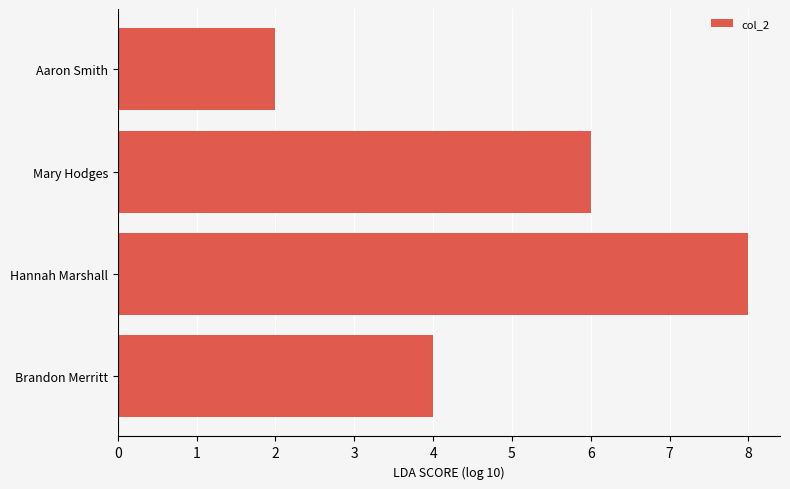

The chart shows a value of 8 at Hannah Marshall. True or false?

True